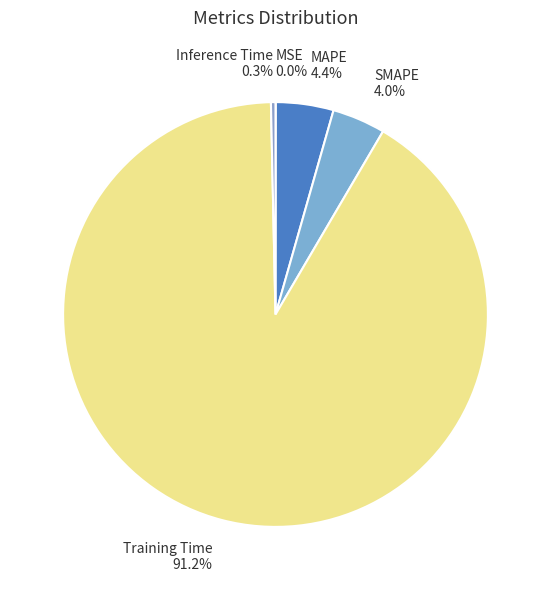

Does Training Time account for over 50% of the chart?

Yes